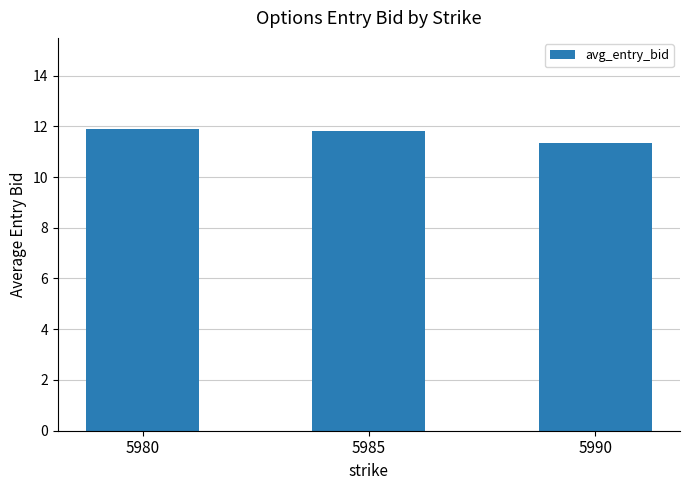

What is the ratio of the value at 5980 to the value at 5990?

1.1